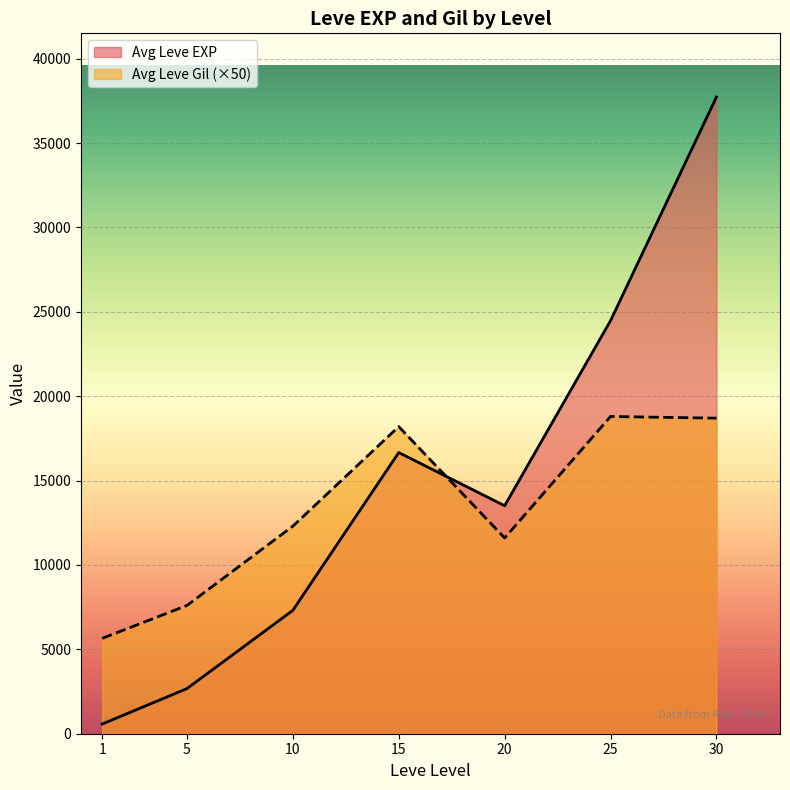

True or false: Leve Level has a value of 5 at 10.

False